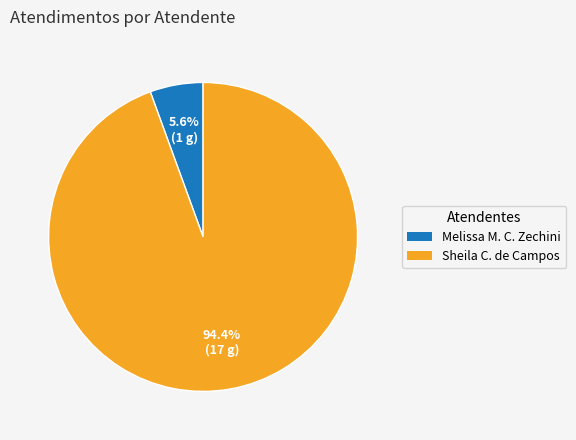

Is there a majority slice in this chart?

Yes